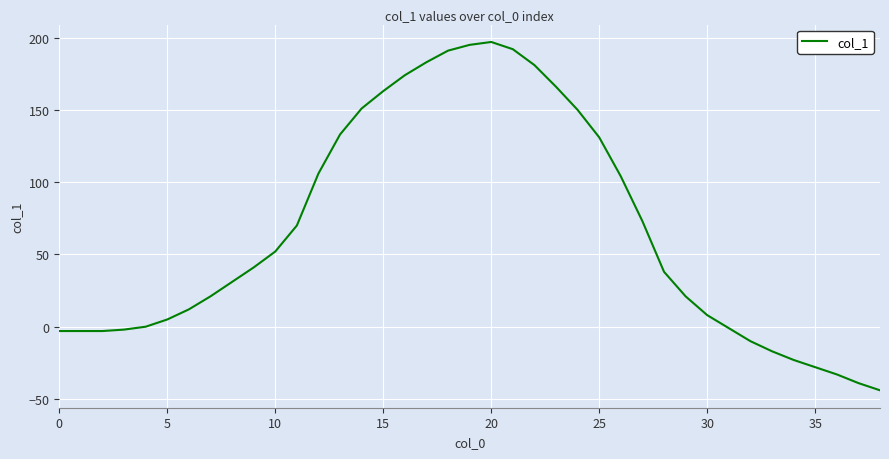

What is the difference between the maximum and minimum values?

241